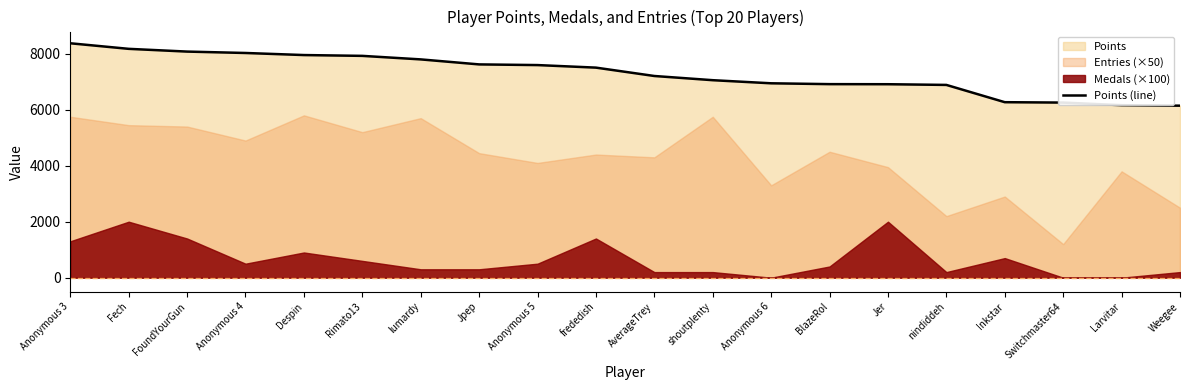

How many data points are above 7505?

9